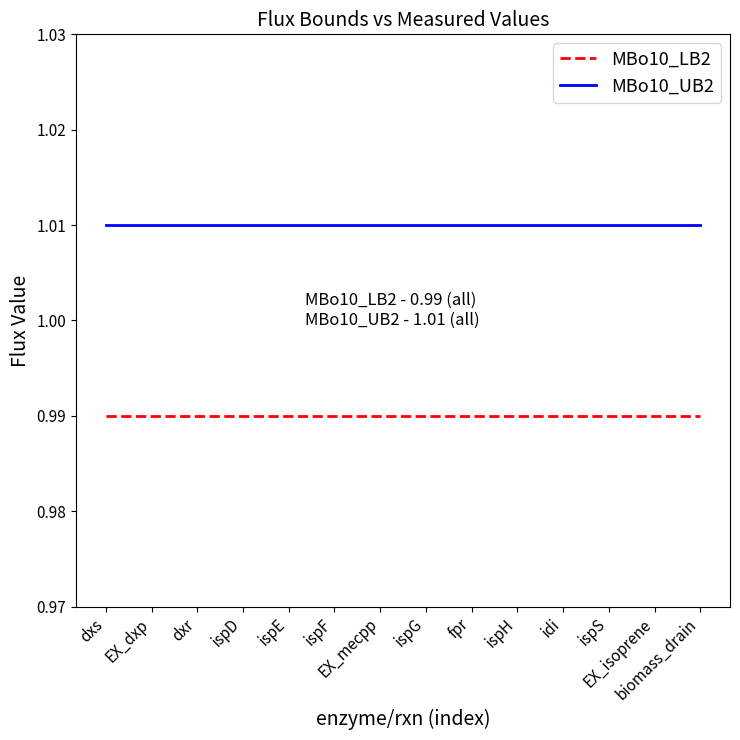

Rank the series by their maximum value, from highest to lowest.

MBo10_UB2, MBo10_LB2